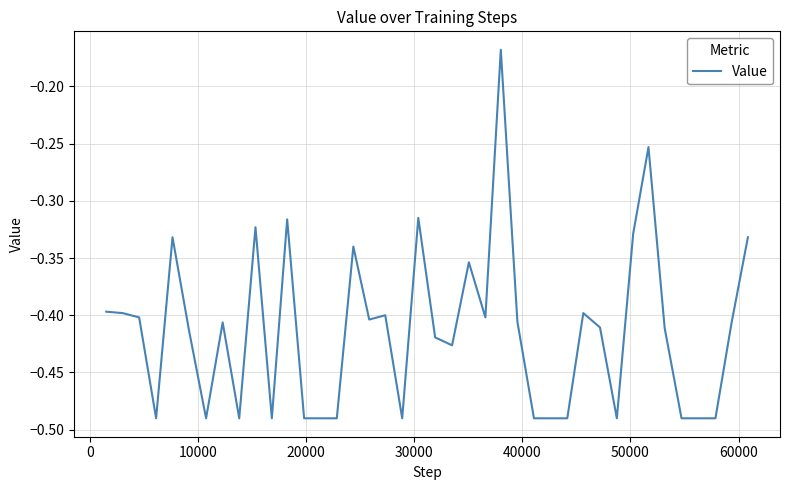

What is the difference between the maximum and minimum values?

0.3